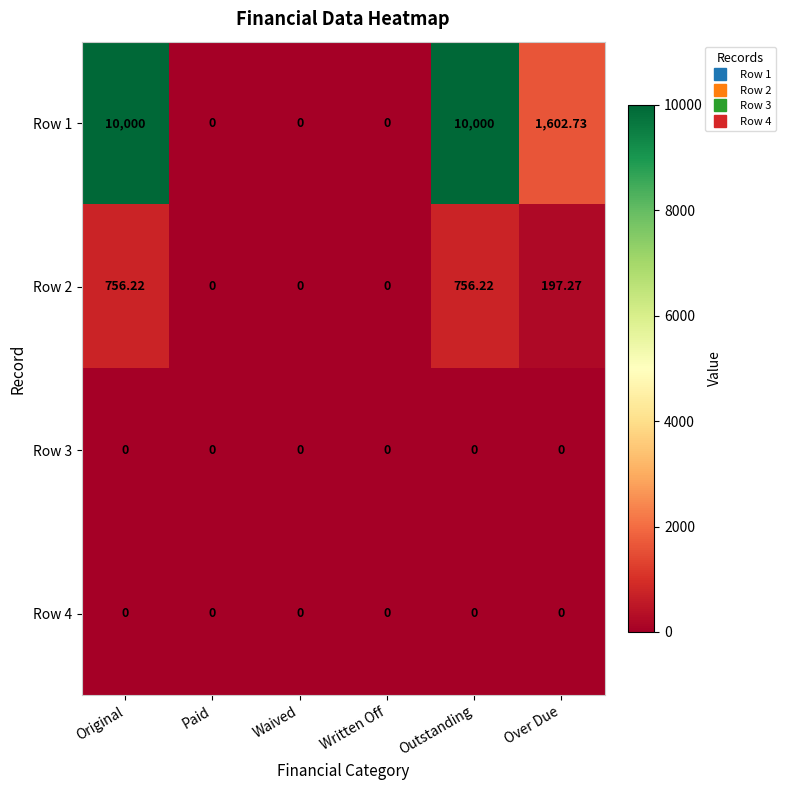

At which label is Row 1 closest to 5000?

Over Due